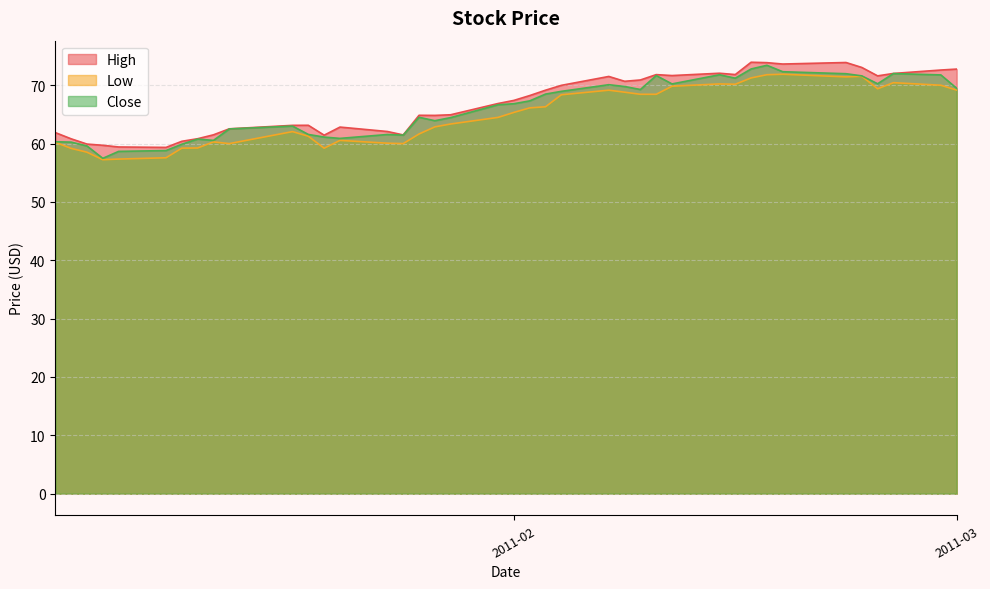

True or false: Low and Close cross at least once.

False